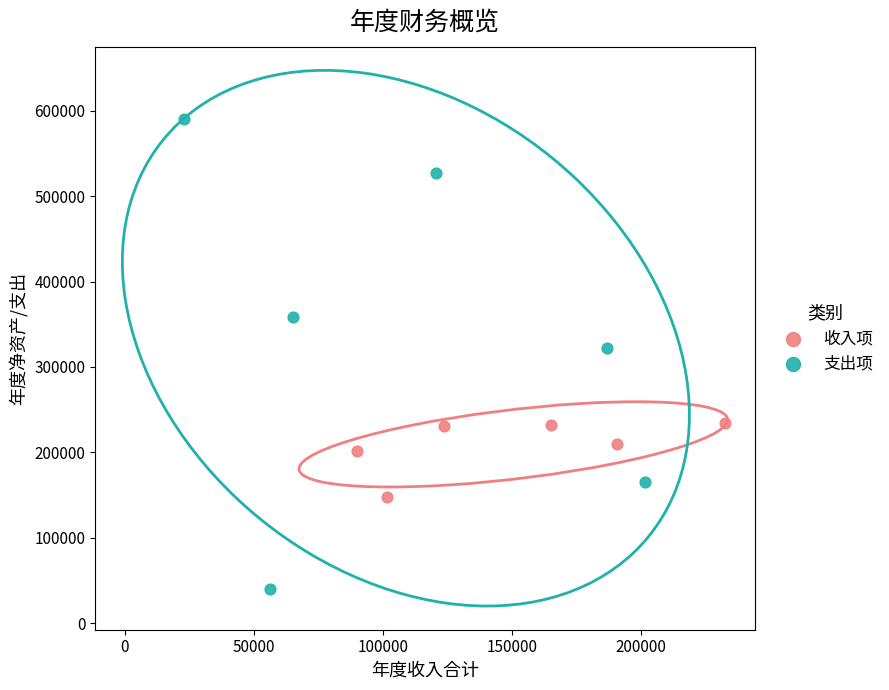

Which series has the widest spread of Y values?

支出项